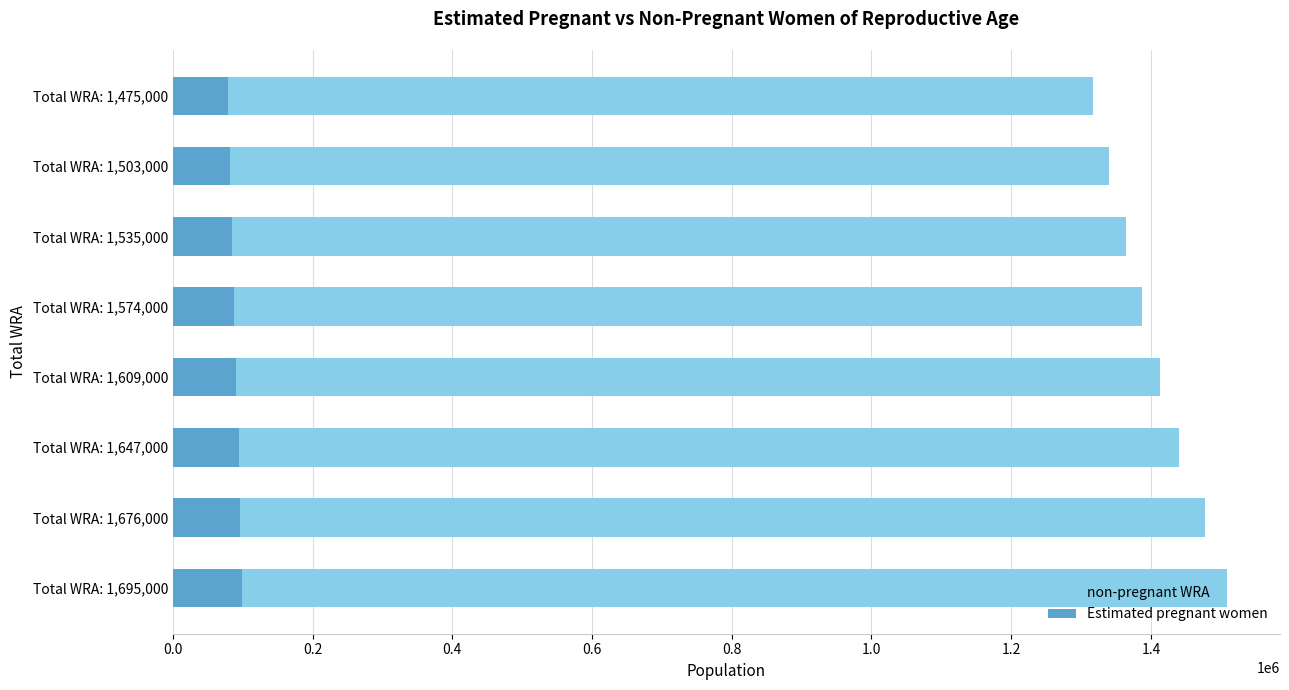

What is the approximate value of Estimated pregnant women at Total WRA: 1,535,000?

84189.1